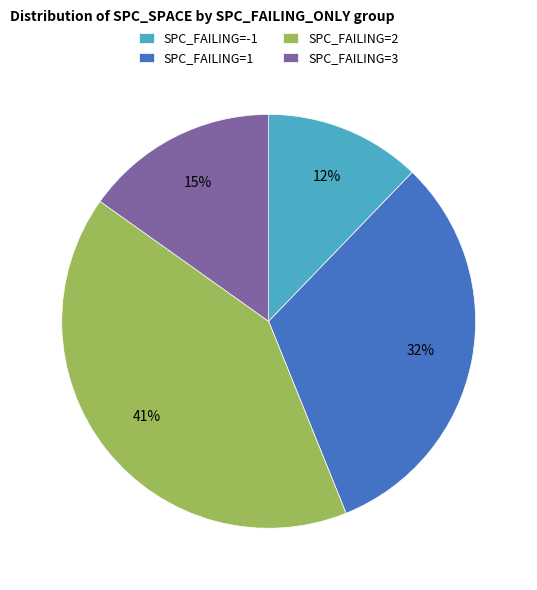

True or false: SPC_FAILING=-1 accounts for 12% of the total.

True